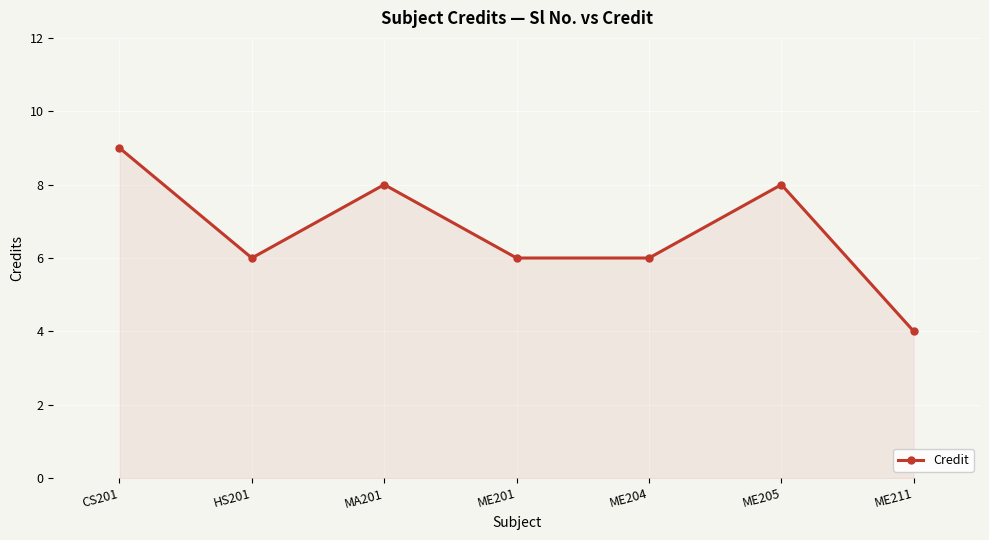

True or false: the data shows 10 at HS201.

False